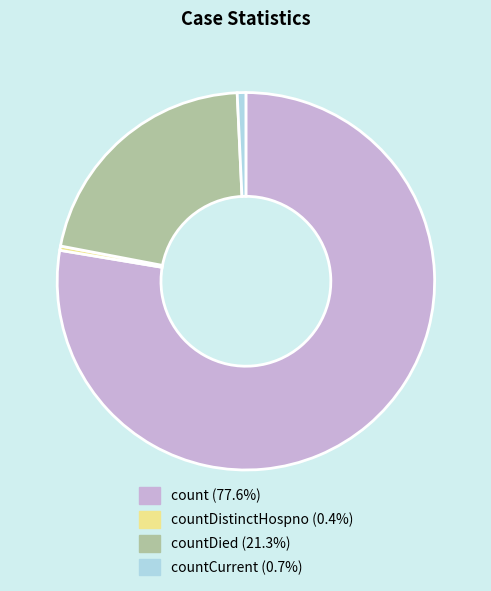

Count the number of slices in the pie.

4